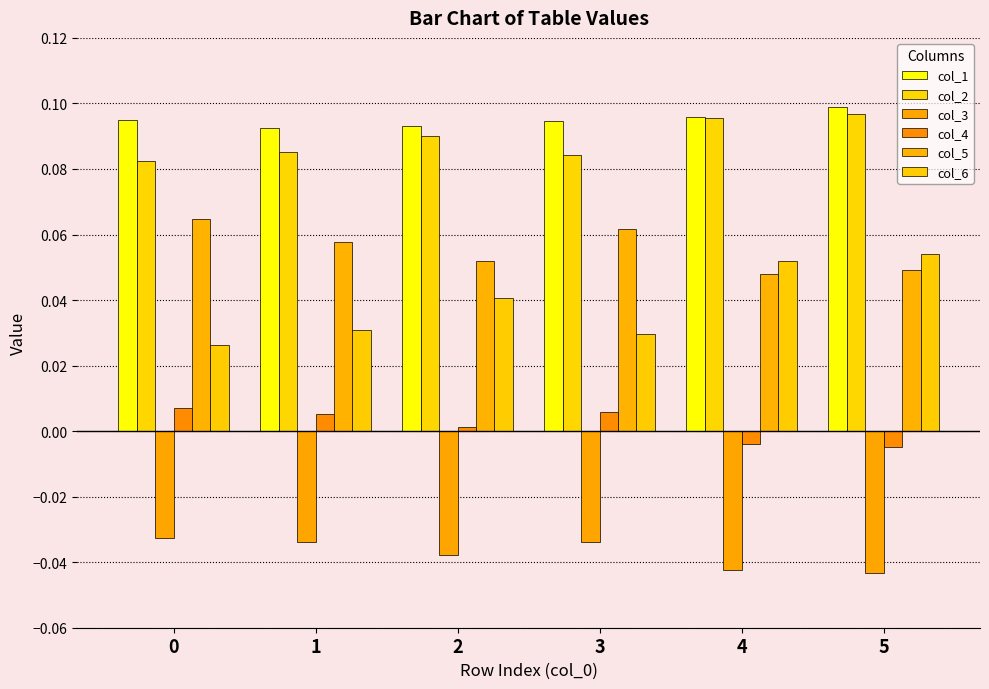

At which category is the sum across all series the highest?

5